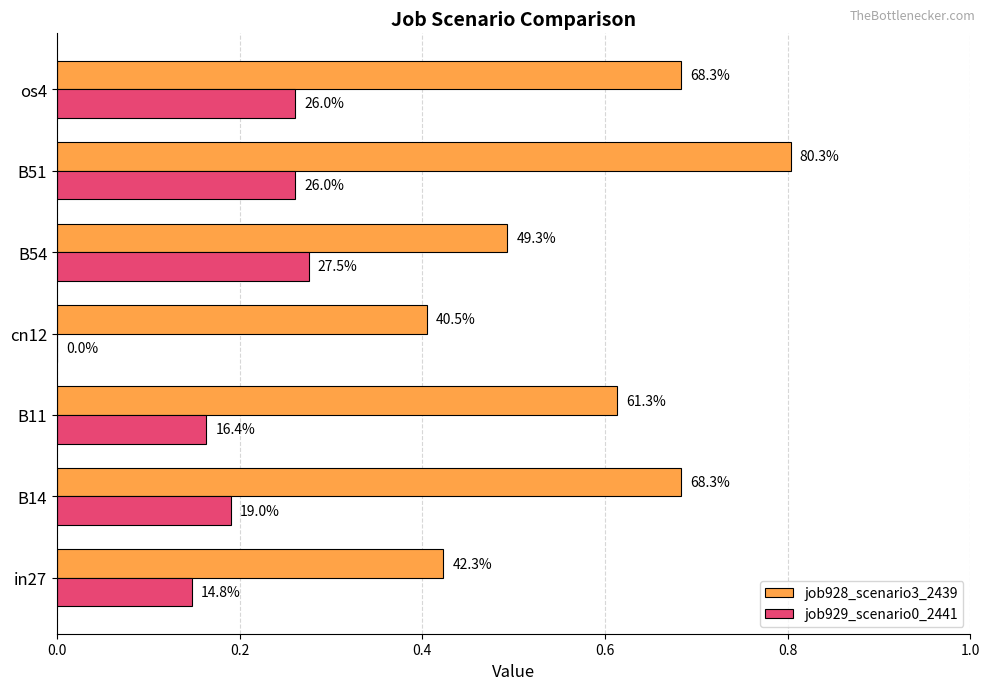

What are all the series names shown in the legend?

job928_scenario3_2439, job929_scenario0_2441